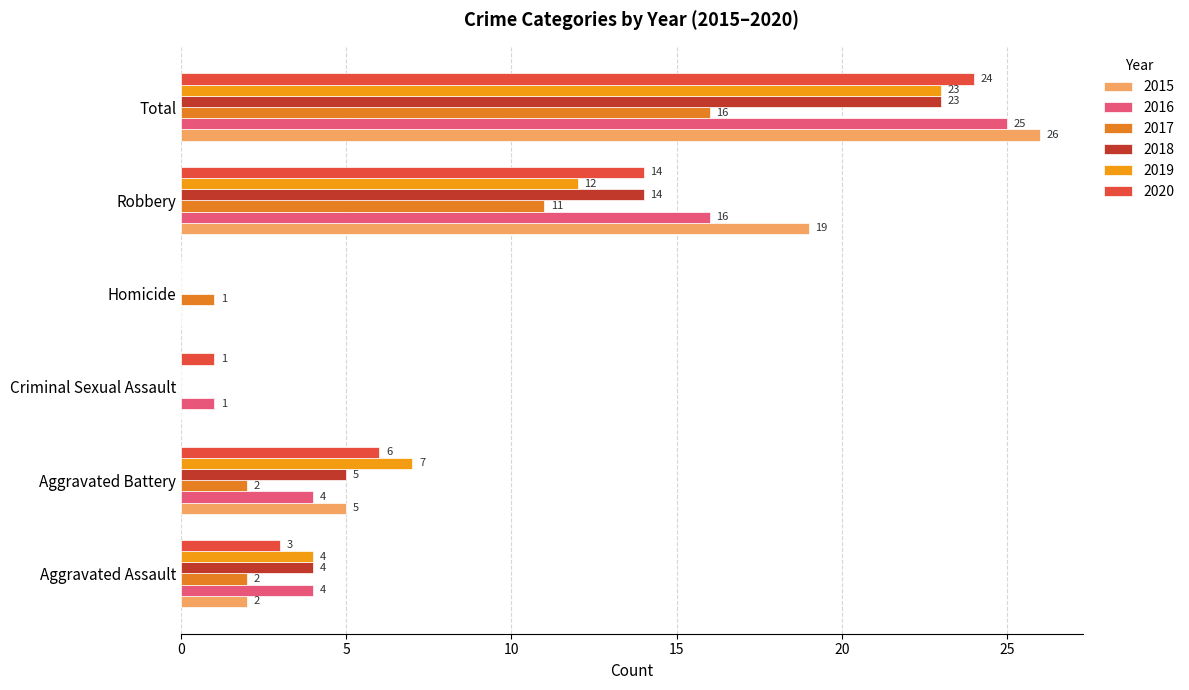

How many positive values does the 2017 series have?

5